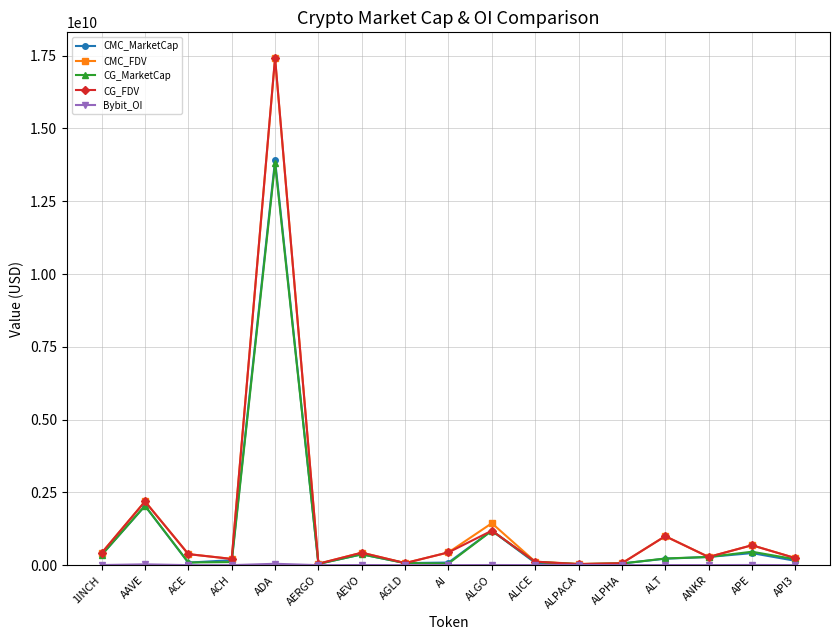

Where is the first local maximum for CG_MarketCap?

AAVE